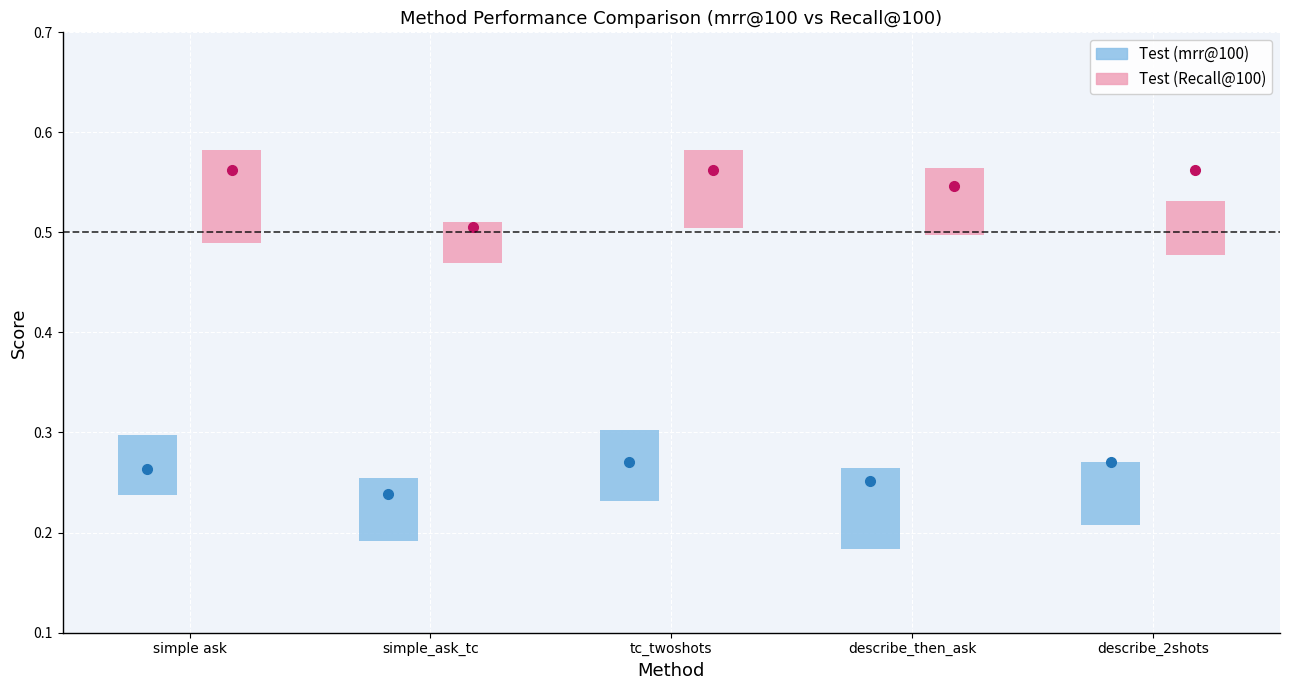

What is the sum of all Test (mrr@100) values?

1.3